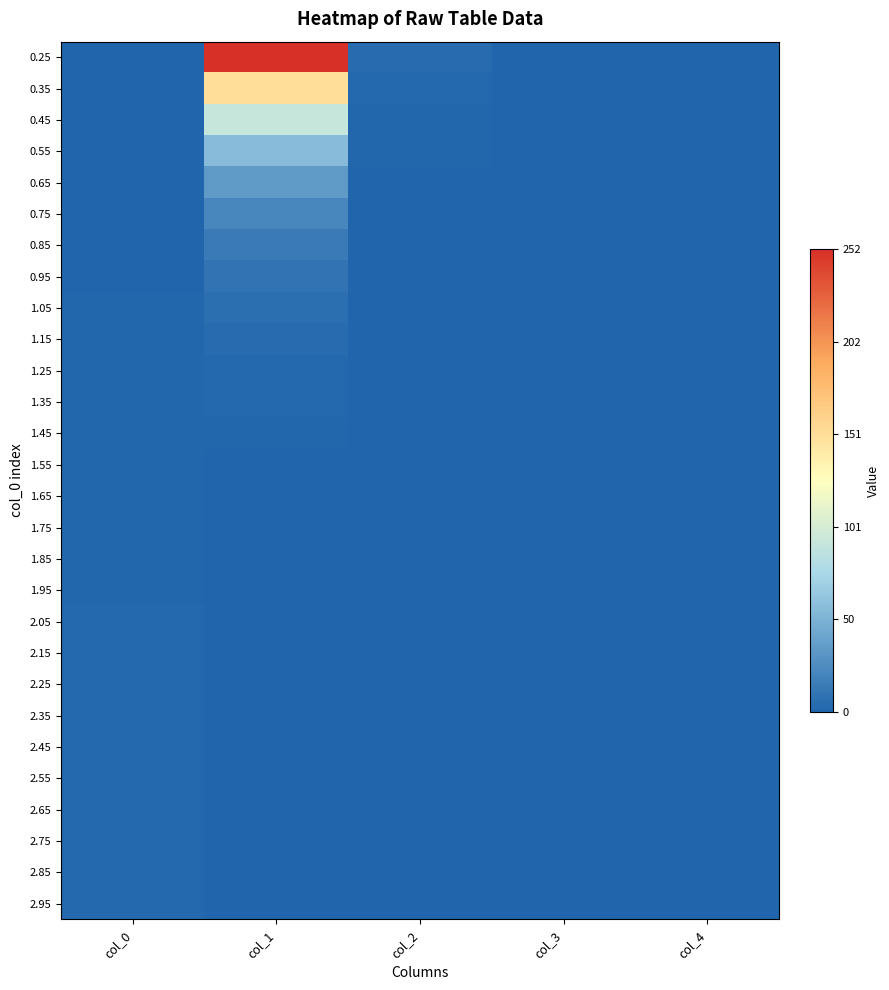

Reading left to right, extract all data points from this chart.

0.25: col_0=0.2	col_1=252.0	col_2=4.0	col_3=0.0	col_4=0.1
0.35: col_0=0.3	col_1=151.5	col_2=2.4	col_3=0.0	col_4=0.1
0.45: col_0=0.5	col_1=92.2	col_2=1.6	col_3=0.0	col_4=0.1
0.55: col_0=0.6	col_1=57.0	col_2=1.0	col_3=0.0	col_4=0.1
0.65: col_0=0.7	col_1=35.4	col_2=0.7	col_3=0.0	col_4=0.1
0.75: col_0=0.8	col_1=22.1	col_2=0.5	col_3=0.0	col_4=0.1
0.85: col_0=0.8	col_1=14.4	col_2=0.3	col_3=0.0	col_4=0.1
0.95: col_0=0.9	col_1=9.5	col_2=0.2	col_3=0.0	col_4=0.1
1.05: col_0=1.1	col_1=6.3	col_2=0.2	col_3=0.0	col_4=0.1
1.15: col_0=1.1	col_1=4.3	col_2=0.1	col_3=0.0	col_4=0.1
1.25: col_0=1.2	col_1=2.7	col_2=0.1	col_3=0.0	col_4=0.1
1.35: col_0=1.4	col_1=2.0	col_2=0.1	col_3=0.0	col_4=0.1
1.45: col_0=1.4	col_1=1.4	col_2=0.0	col_3=0.0	col_4=0.1
1.55: col_0=1.6	col_1=0.9	col_2=0.0	col_3=0.0	col_4=0.1
1.65: col_0=1.6	col_1=0.6	col_2=0.0	col_3=0.0	col_4=0.1
1.75: col_0=1.8	col_1=0.5	col_2=0.0	col_3=0.0	col_4=0.1
1.85: col_0=1.9	col_1=0.3	col_2=0.0	col_3=0.0	col_4=0.1
1.95: col_0=1.9	col_1=0.2	col_2=0.0	col_3=0.0	col_4=0.1
2.05: col_0=2.0	col_1=0.2	col_2=0.0	col_3=0.0	col_4=0.1
2.15: col_0=2.1	col_1=0.1	col_2=0.0	col_3=0.0	col_4=0.1
2.25: col_0=2.2	col_1=0.1	col_2=0.0	col_3=0.0	col_4=0.1
2.35: col_0=2.4	col_1=0.1	col_2=0.0	col_3=0.0	col_4=0.1
2.45: col_0=2.5	col_1=0.0	col_2=0.0	col_3=0.0	col_4=0.1
2.55: col_0=2.5	col_1=0.0	col_2=0.0	col_3=0.0	col_4=0.1
2.65: col_0=2.6	col_1=0.0	col_2=0.0	col_3=0.0	col_4=0.1
2.75: col_0=2.8	col_1=0.0	col_2=0.0	col_3=0.0	col_4=0.1
2.85: col_0=2.9	col_1=0.0	col_2=0.0	col_3=0.0	col_4=0.1
2.95: col_0=3.0	col_1=0.0	col_2=0.0	col_3=0.0	col_4=0.1